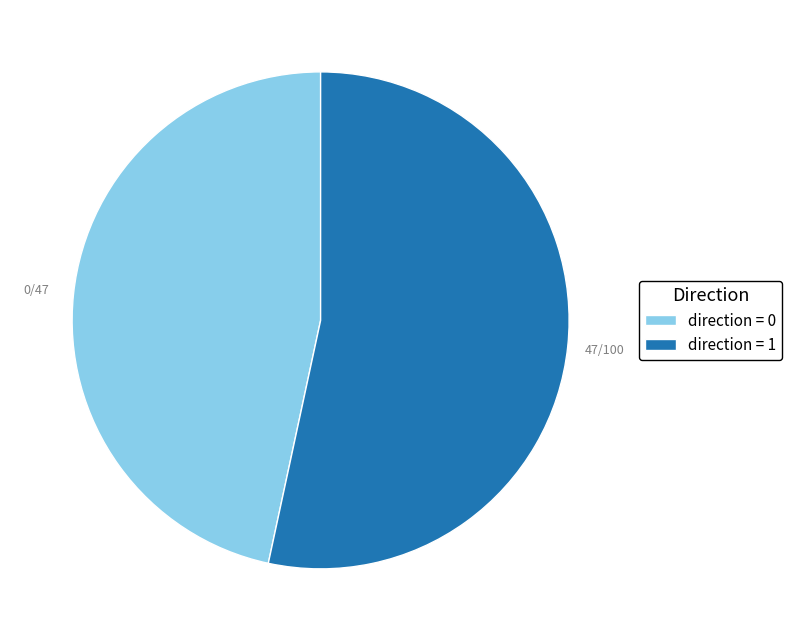

Does any single category account for the majority?

Yes